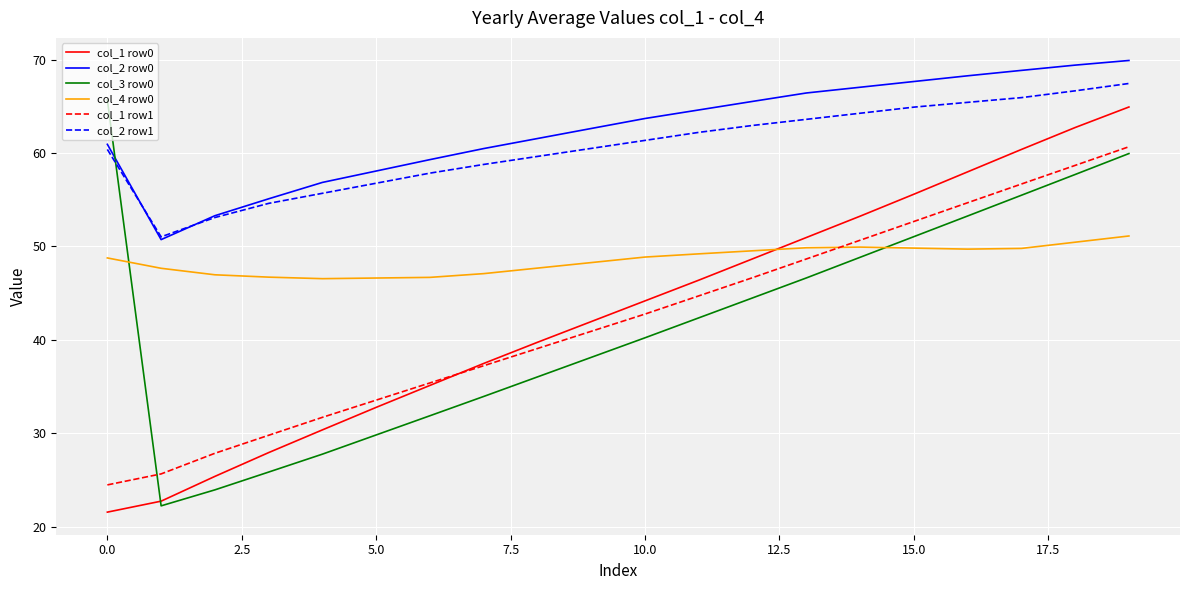

Which series ends up on top after the final intersection of col_4 row0 and col_1 row1?

col_1 row1